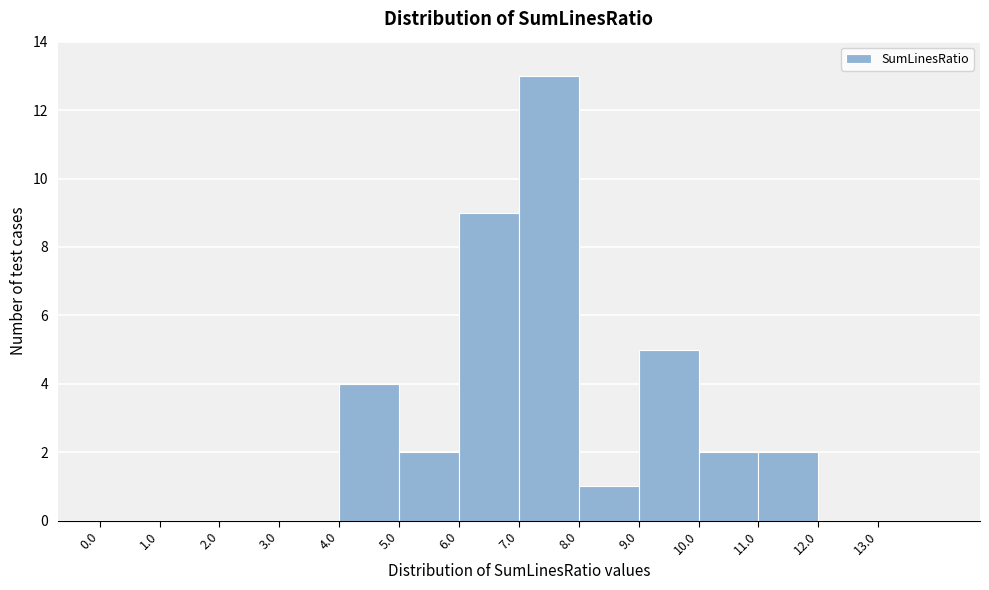

Reading left to right, transcribe this chart: for each bar, give the range it covers on the x-axis and its height. The values are not printed on the chart, so give them approximately, as read against the axis.

0 to 1: 0
1 to 2: 0
2 to 3: 0
3 to 4: 0
4 to 5: 4
5 to 6: 2
6 to 7: 9
7 to 8: 13
8 to 9: 1
9 to 10: 5
10 to 11: 2
11 to 12: 2
12 to 13: 0
13 to 14: 0